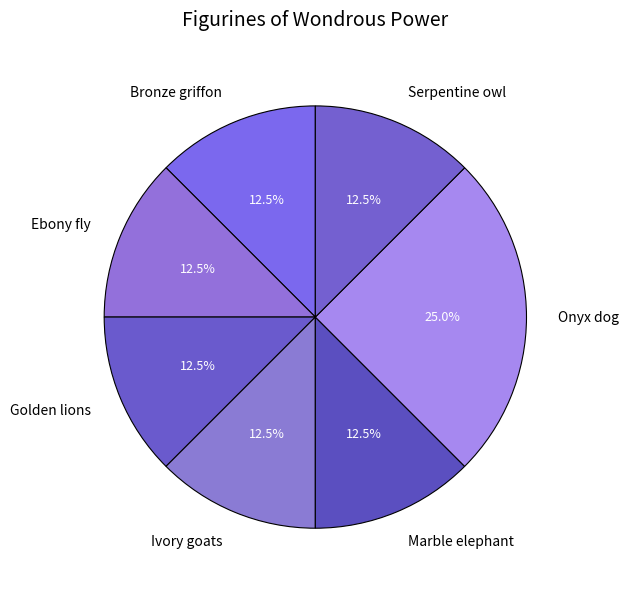

To the nearest percent, what is the combined percentage of Bronze griffon and Ivory goats?

25%